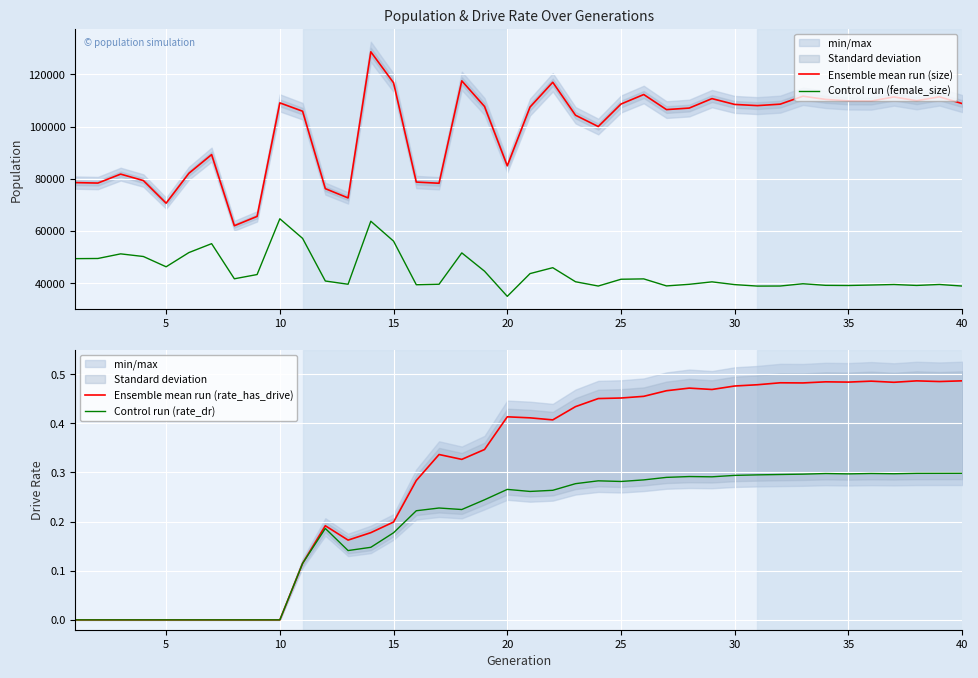

Does the chart display data point markers on the line(s)?

No